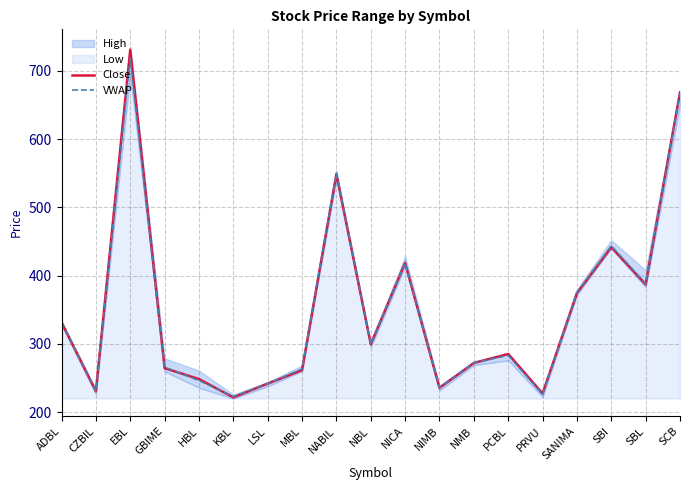

True or false: VWAP has more than 1 interior local peaks.

True